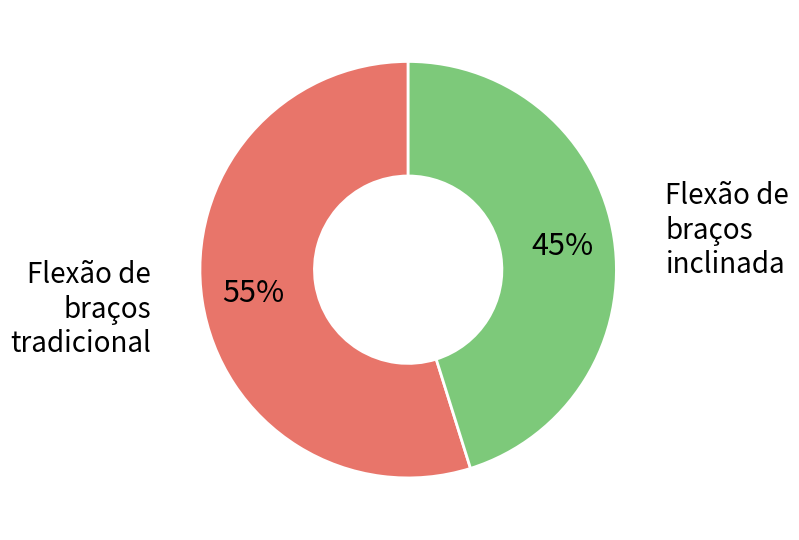

To the nearest percent, what is the difference between the largest and smallest slice percentages?

10%